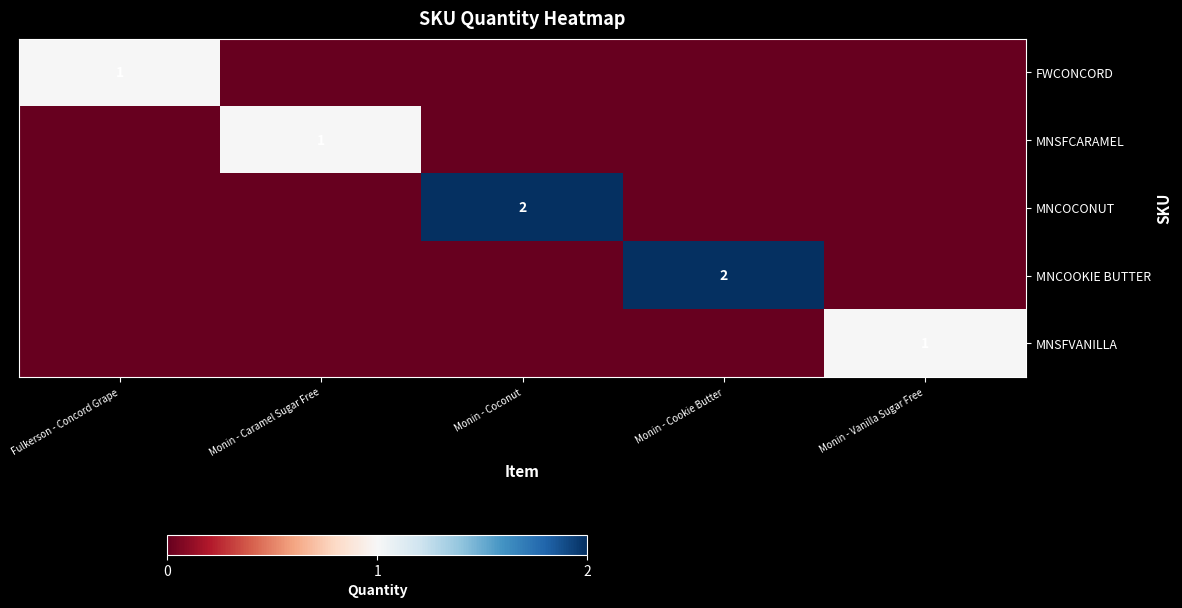

Is it true that MNCOCONUT equals 2 at Monin - Coconut?

True